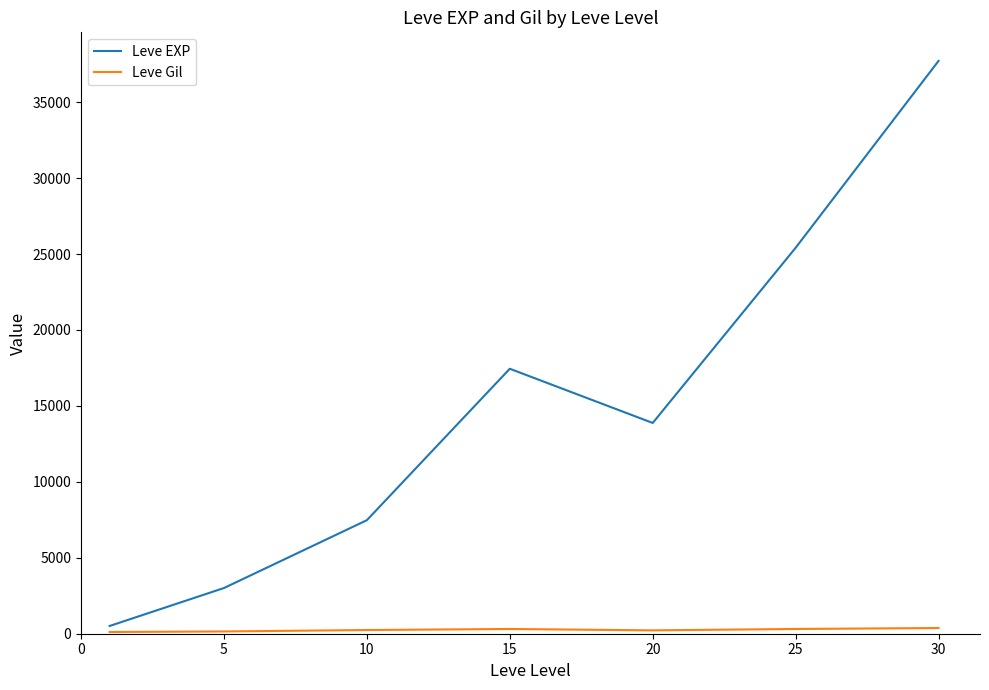

What is the maximum value shown in the chart?

37715.0